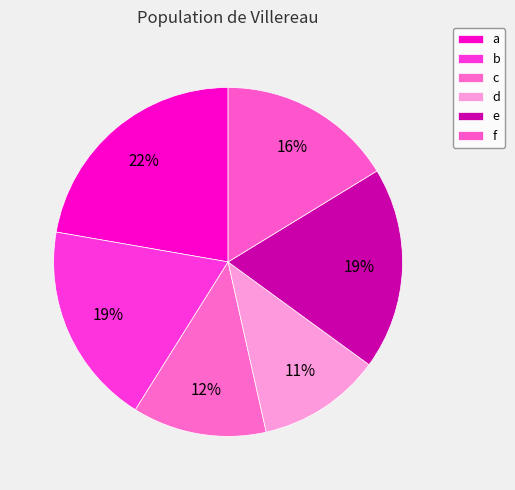

What percentage is the c slice, to the nearest percent?

12%